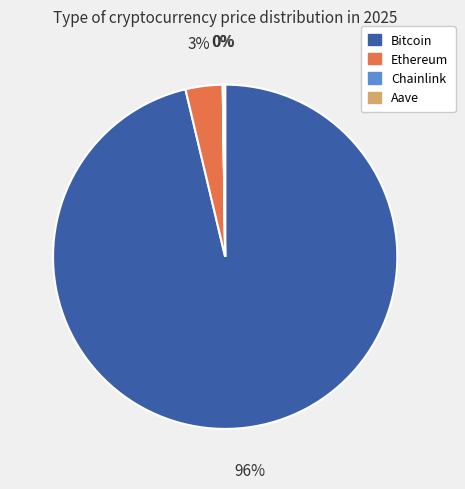

To the nearest percent, what is the average slice percentage?

25%